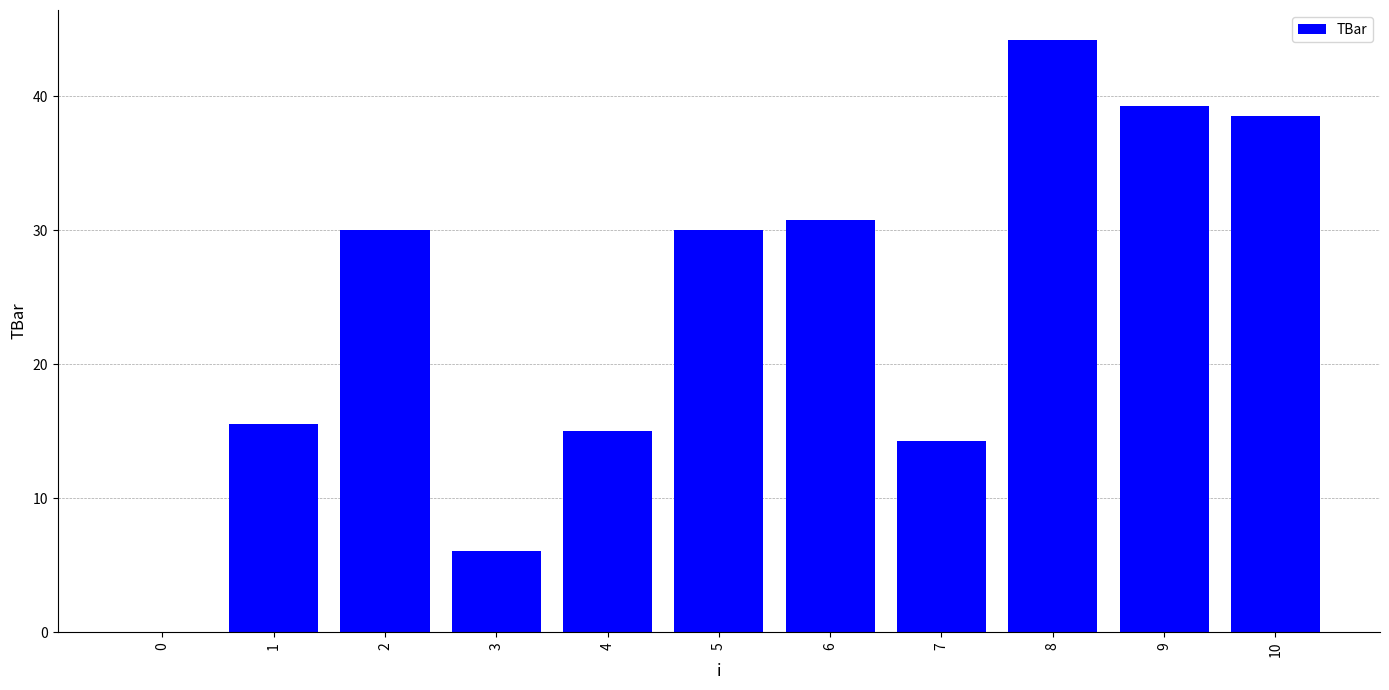

What is the ratio of the value at 7 to the value at 9?

0.4